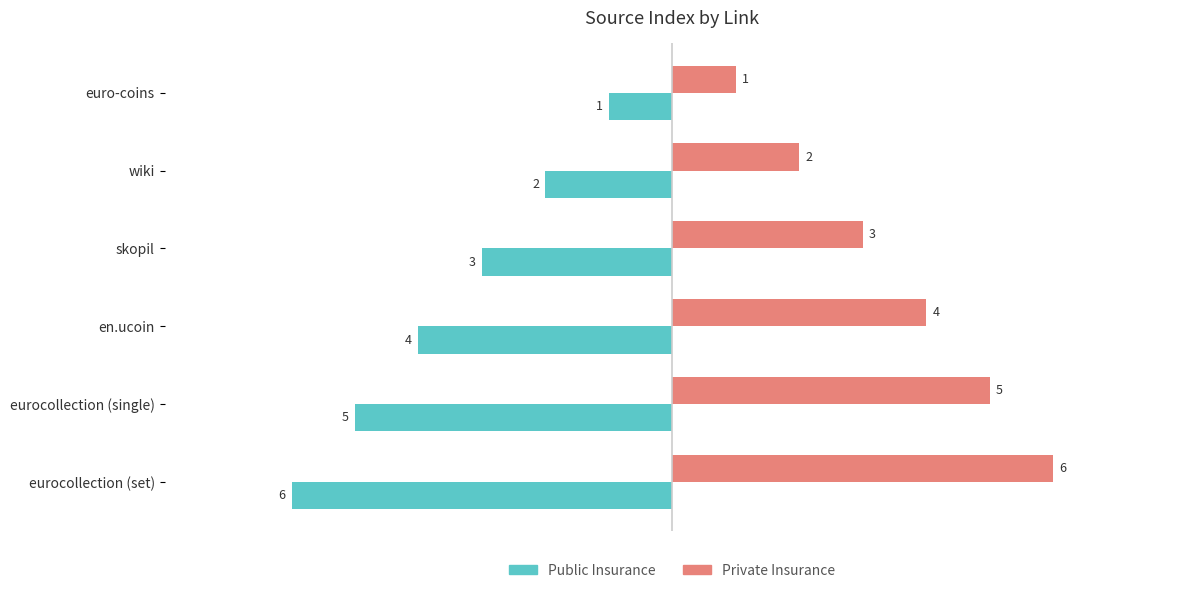

Where is Public Insurance nearest to the value -3?

skopil